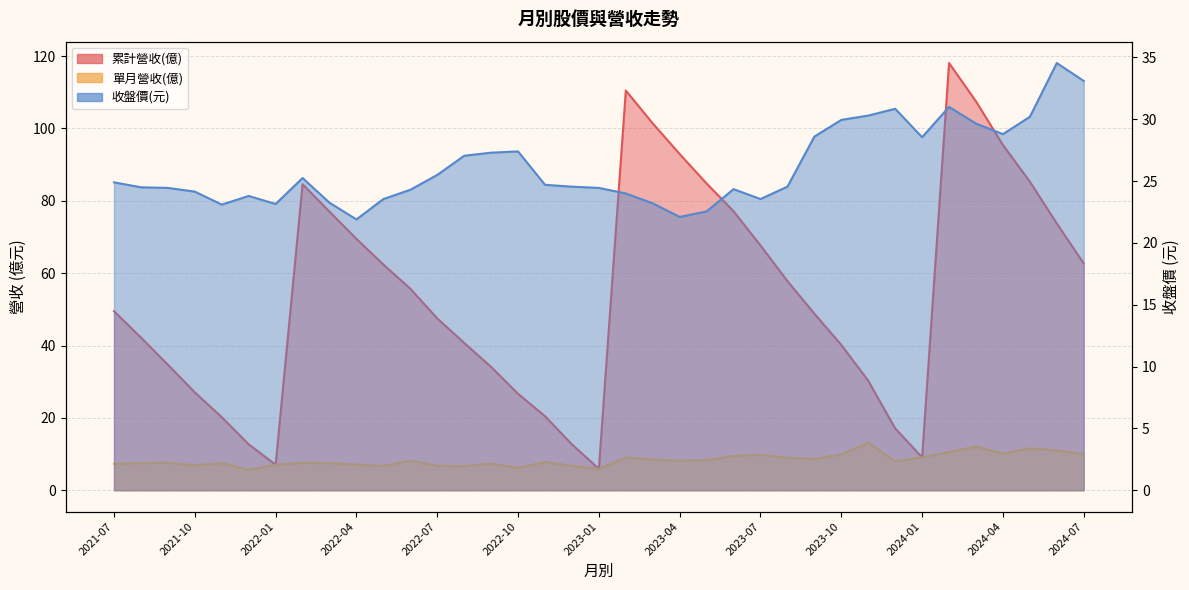

Which has a higher value, 2024-02 or 2022-10?

2024-02